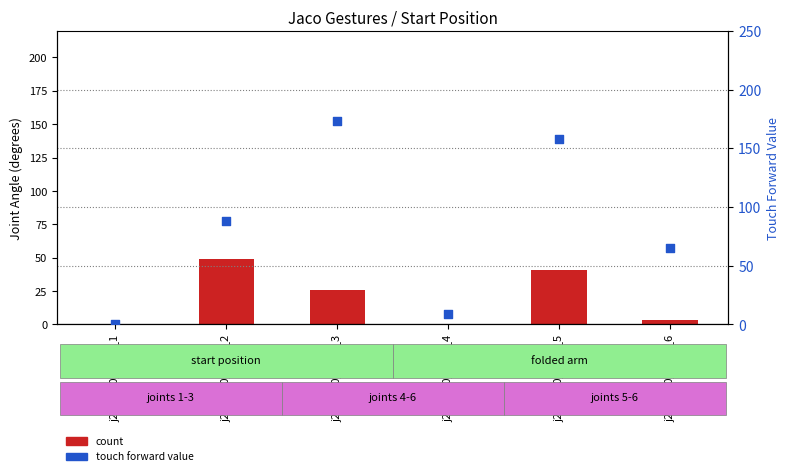

At how many categories does at least one series exceed 80?

3